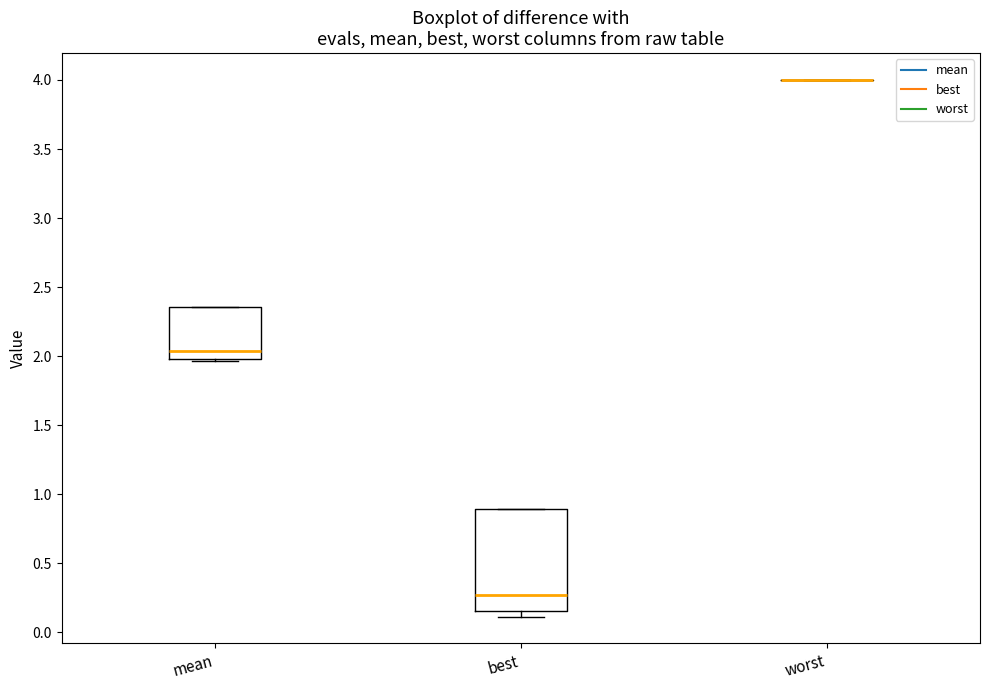

Reading left to right, transcribe this box plot: for each box, give where its median line is, the range the box spans, and where its two whiskers end, as read against the y-axis. The values are not printed on the chart, so give them approximately, as read against the axis.

mean: median 2.05, box 2.00 to 2.35, whiskers 1.95 to 2.35
best: median 0.25, box 0.15 to 0.90, whiskers 0.10 to 0.90
worst: box collapsed to a line at 4.00, whiskers 4.00 to 4.00